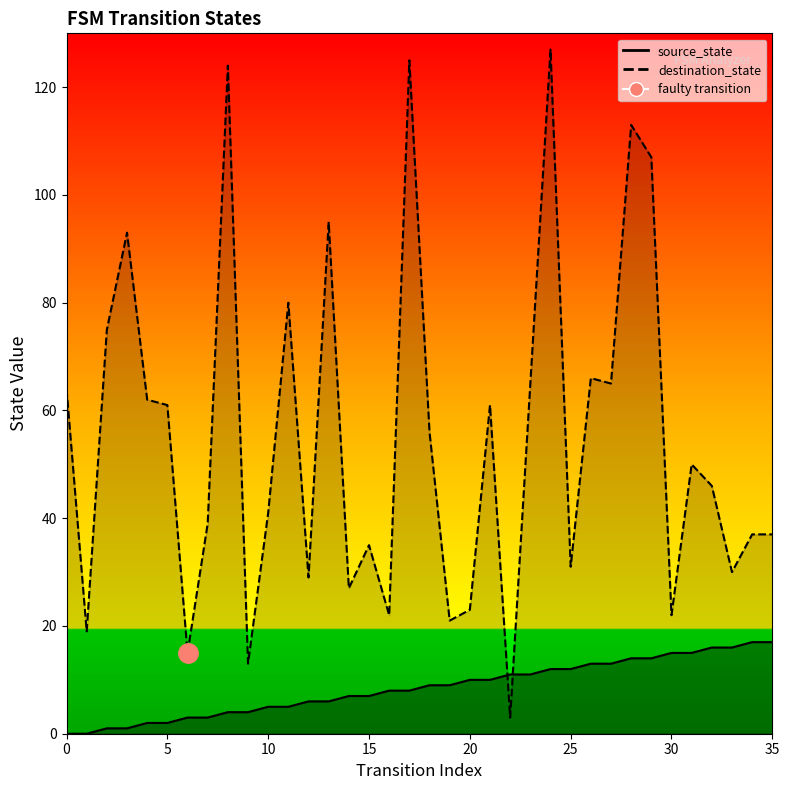

After their last crossing, which series has the higher values: source_state or destination_state?

destination_state